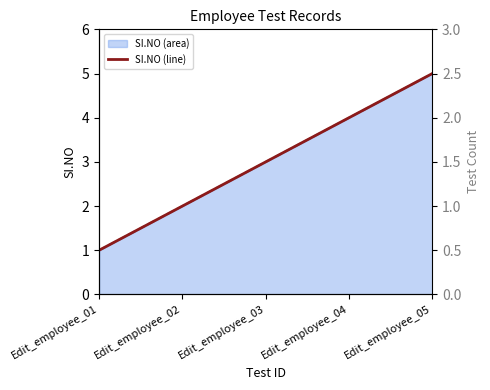

What is the value of the SI.NO (line) point at the 5th from the left?

5.0